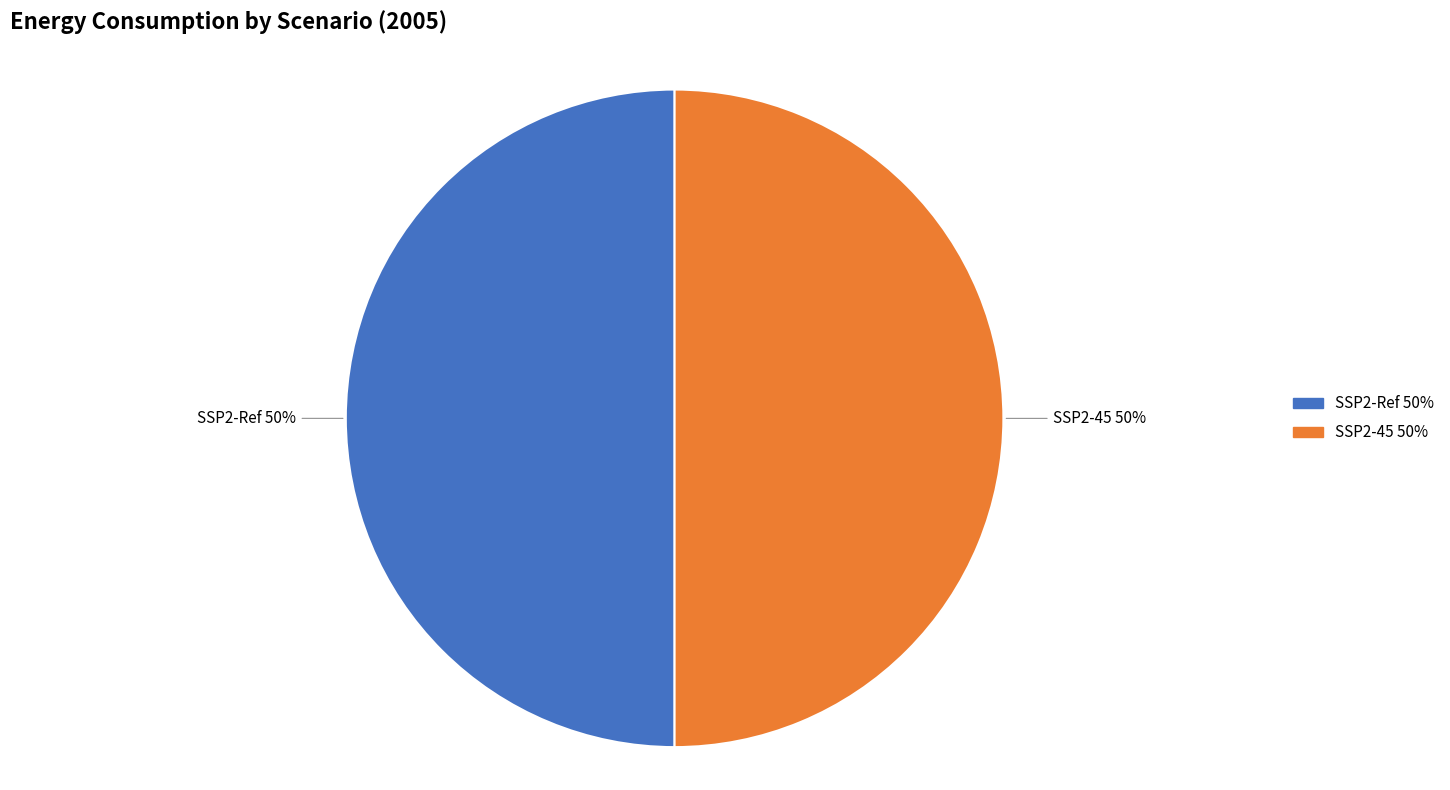

What is the ratio of the value at SSP2-Ref to the value at SSP2-45?

1.0